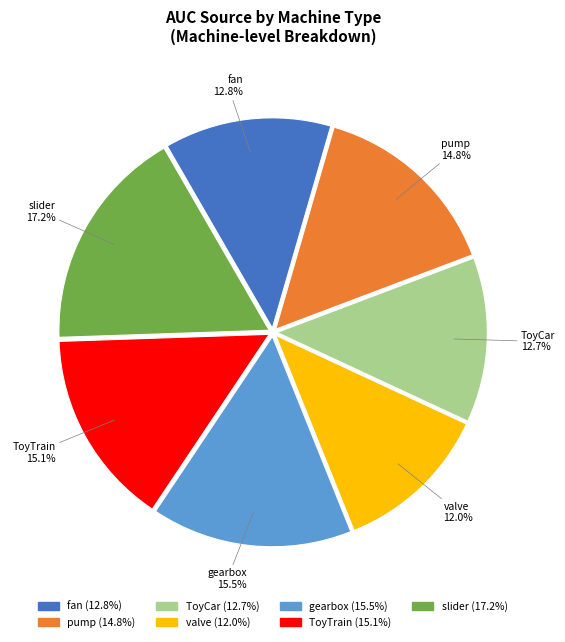

Is the sum of ToyCar and ToyTrain greater than half?

No